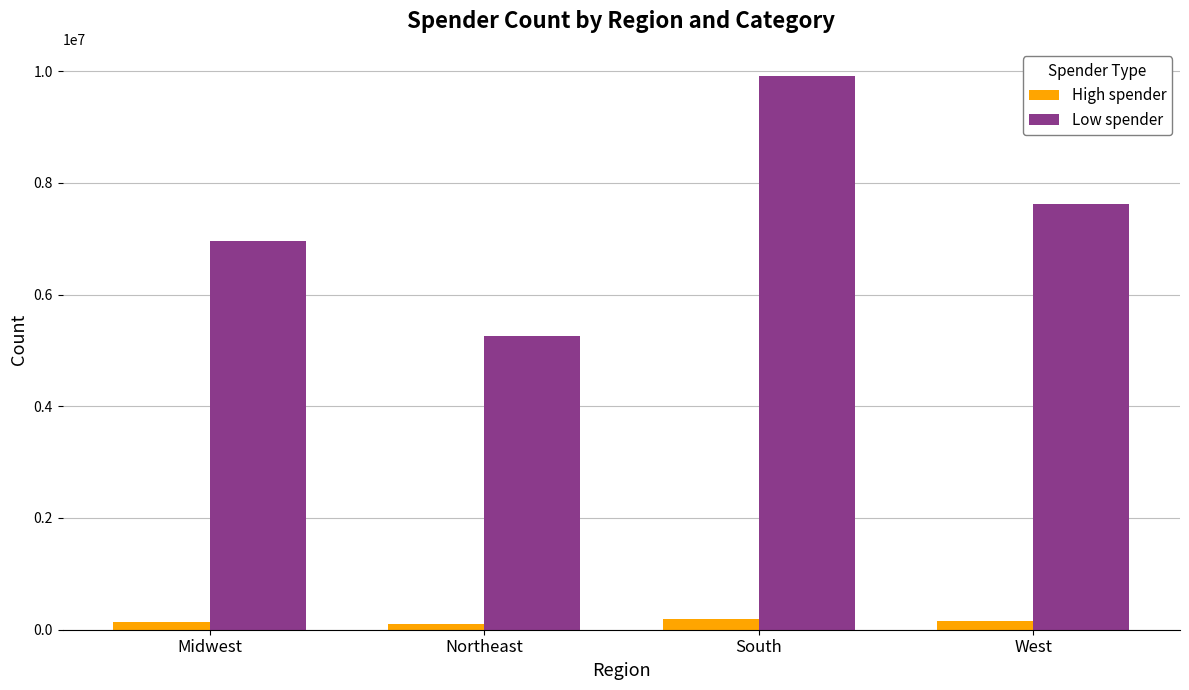

At which label does Low spender reach its minimum?

Northeast